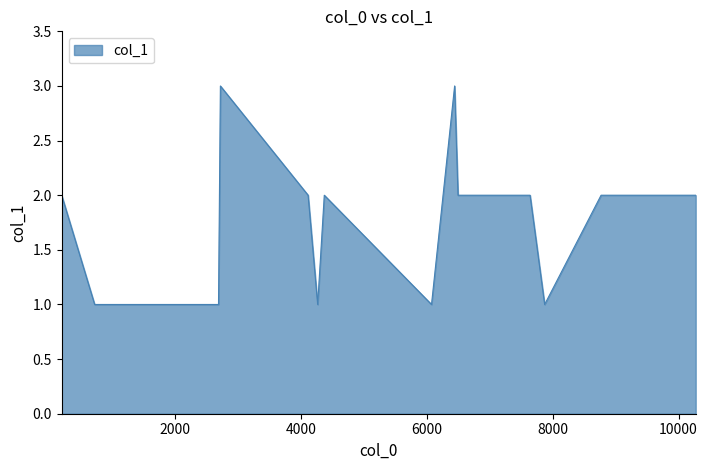

What is the maximum value shown in the chart?

3